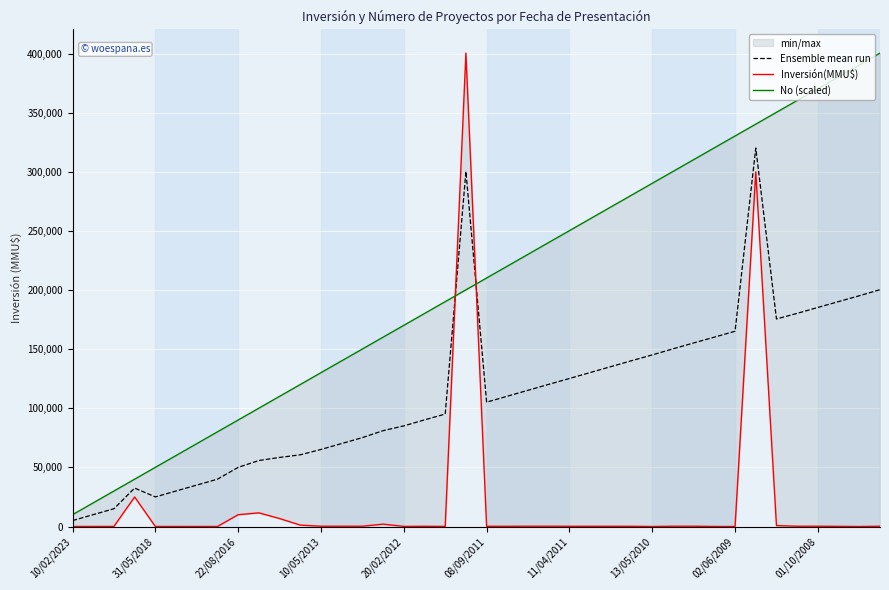

Which series has the largest total across all categories?

No (scaled)